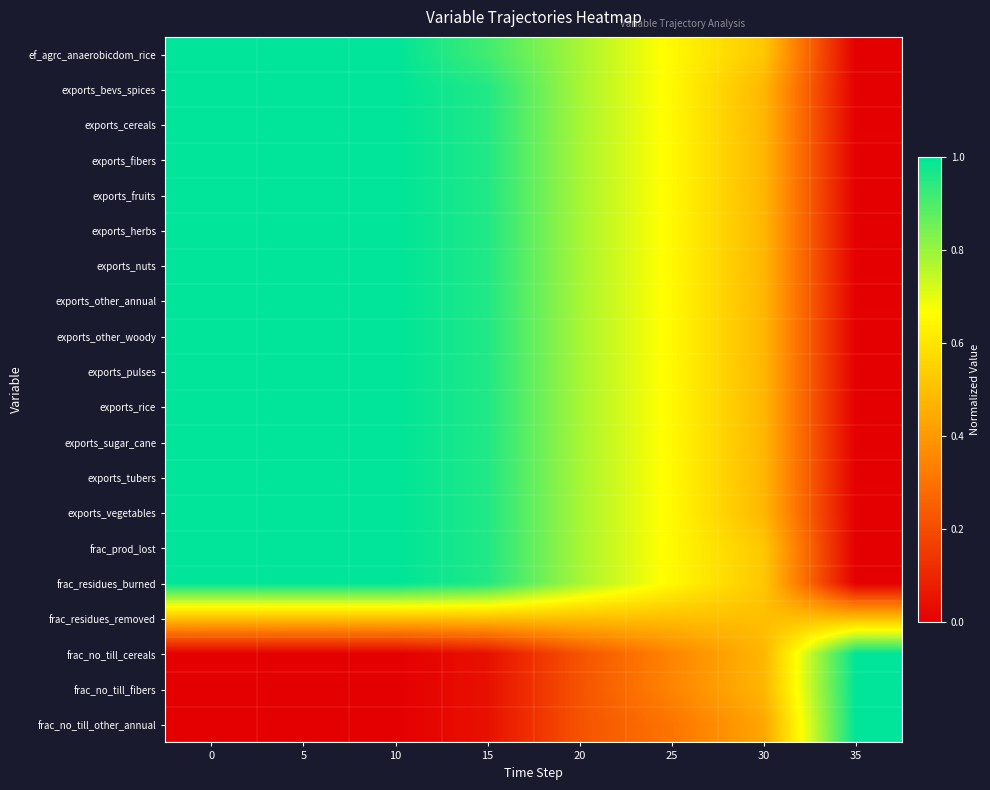

Reading left to right, what are all the values shown in this chart?

ef_agrc_anaerobicdom_rice: 0=1.0	5=1.0	10=1.0	15=0.9	20=0.8	25=0.7	30=0.5	35=0.0
exports_bevs_spices: 0=1.0	5=1.0	10=1.0	15=1.0	20=0.8	25=0.7	30=0.5	35=0.0
exports_cereals: 0=1.0	5=1.0	10=1.0	15=1.0	20=0.8	25=0.7	30=0.5	35=0.0
exports_fibers: 0=1.0	5=1.0	10=1.0	15=1.0	20=0.8	25=0.7	30=0.5	35=0.0
exports_fruits: 0=1.0	5=1.0	10=1.0	15=1.0	20=0.8	25=0.7	30=0.5	35=0.0
exports_herbs: 0=1.0	5=1.0	10=1.0	15=1.0	20=0.8	25=0.7	30=0.5	35=0.0
exports_nuts: 0=1.0	5=1.0	10=1.0	15=1.0	20=0.8	25=0.7	30=0.5	35=0.0
exports_other_annual: 0=1.0	5=1.0	10=1.0	15=1.0	20=0.8	25=0.7	30=0.5	35=0.0
exports_other_woody: 0=1.0	5=1.0	10=1.0	15=1.0	20=0.8	25=0.7	30=0.5	35=0.0
exports_pulses: 0=1.0	5=1.0	10=1.0	15=1.0	20=0.8	25=0.7	30=0.5	35=0.0
exports_rice: 0=1.0	5=1.0	10=1.0	15=1.0	20=0.8	25=0.7	30=0.5	35=0.0
exports_sugar_cane: 0=1.0	5=1.0	10=1.0	15=1.0	20=0.8	25=0.7	30=0.5	35=0.0
exports_tubers: 0=1.0	5=1.0	10=1.0	15=1.0	20=0.8	25=0.7	30=0.5	35=0.0
exports_vegetables: 0=1.0	5=1.0	10=1.0	15=1.0	20=0.8	25=0.7	30=0.5	35=0.0
frac_prod_lost: 0=1.0	5=1.0	10=1.0	15=1.0	20=0.8	25=0.7	30=0.5	35=0.0
frac_residues_burned: 0=1.0	5=1.0	10=1.0	15=1.0	20=0.8	25=0.7	30=0.5	35=0.0
frac_residues_removed: 0=0.5	5=0.5	10=0.5	15=0.5	20=0.5	25=0.5	30=0.5	35=0.5
frac_no_till_cereals: 0=0.0	5=0.0	10=0.0	15=0.0	20=0.2	25=0.3	30=0.5	35=1.0
frac_no_till_fibers: 0=0.0	5=0.0	10=0.0	15=0.0	20=0.2	25=0.3	30=0.5	35=1.0
frac_no_till_other_annual: 0=0.0	5=0.0	10=0.0	15=0.0	20=0.2	25=0.3	30=0.4	35=1.0